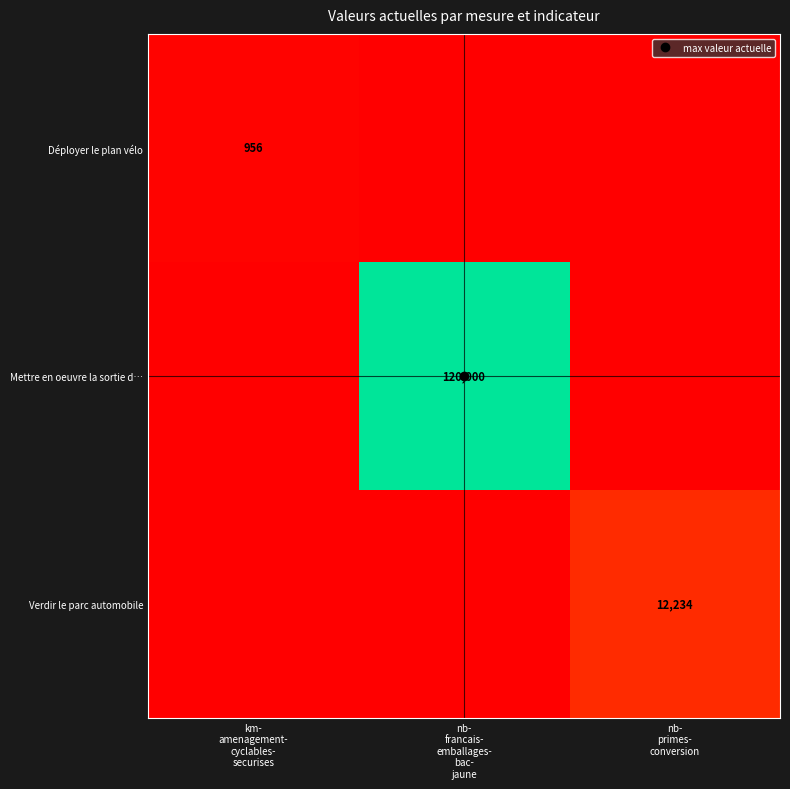

Count the number of categories in the chart.

3